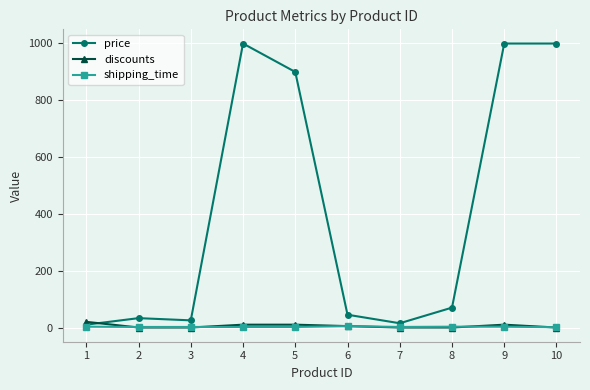

What is the greatest value displayed?

999.0